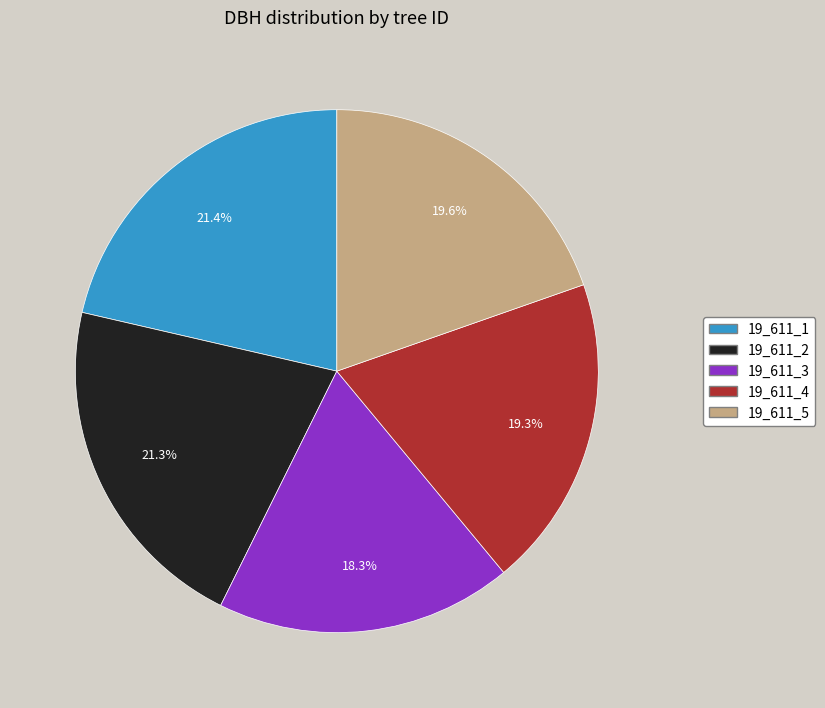

How many segments does this pie chart have?

5